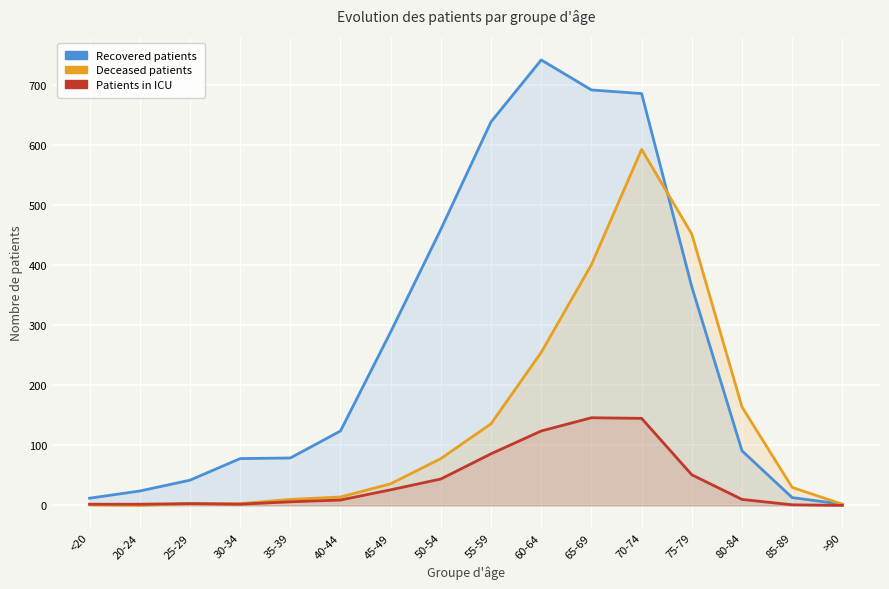

Reading right to left, transcribe all the data shown in this chart.

recovered_patients: 2	13	91	364	686	692	742	639	460	289	124	79	78	42	24	12
deceased_patients: 2	30	164	452	593	401	255	136	78	36	14	10	3	3	0	1
patients_in_icu: 0	1	10	51	145	146	124	86	44	26	9	6	2	3	2	2